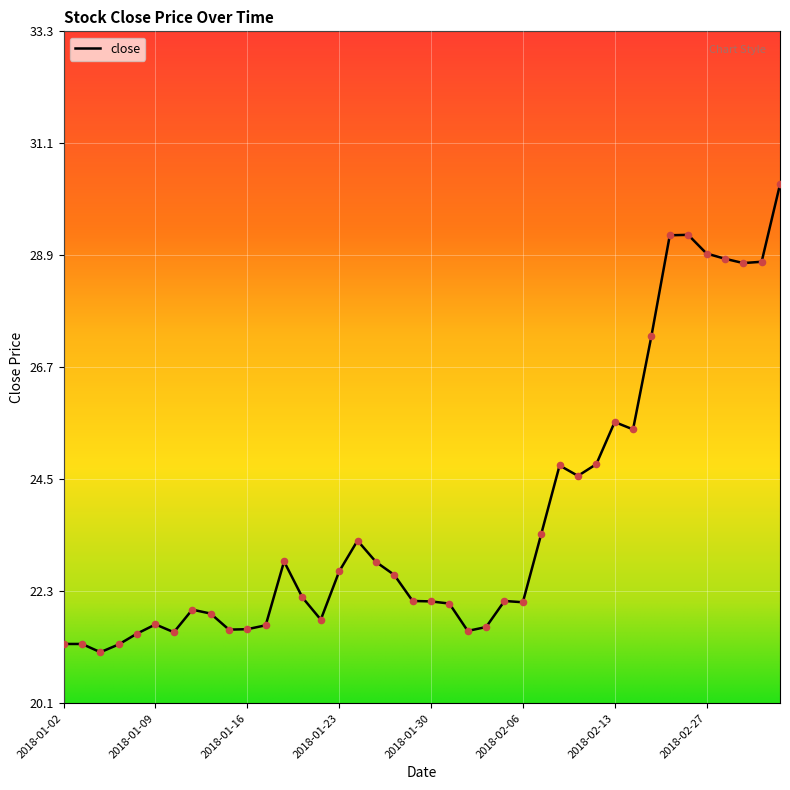

What is the greatest value displayed?

30.3